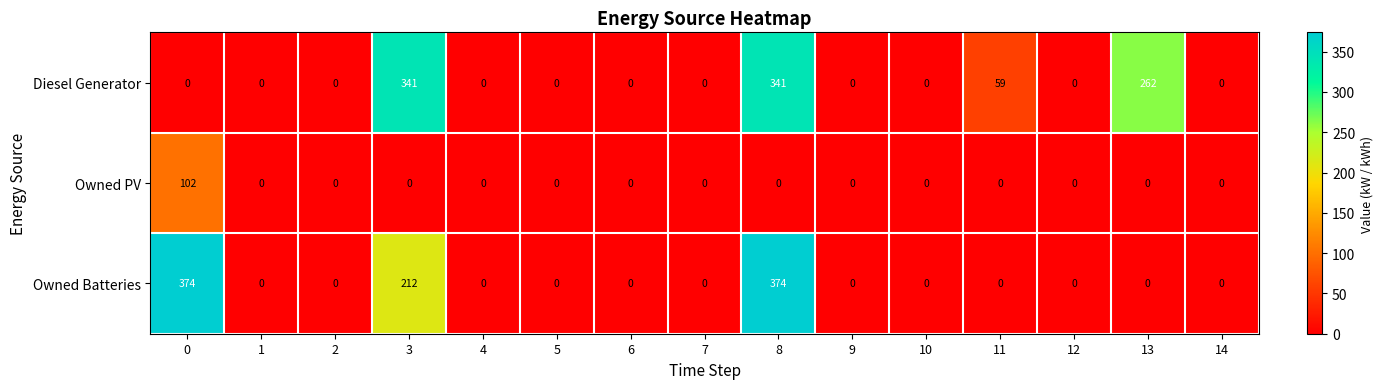

True or false: Owned Batteries has a value of 0 at 6.

True